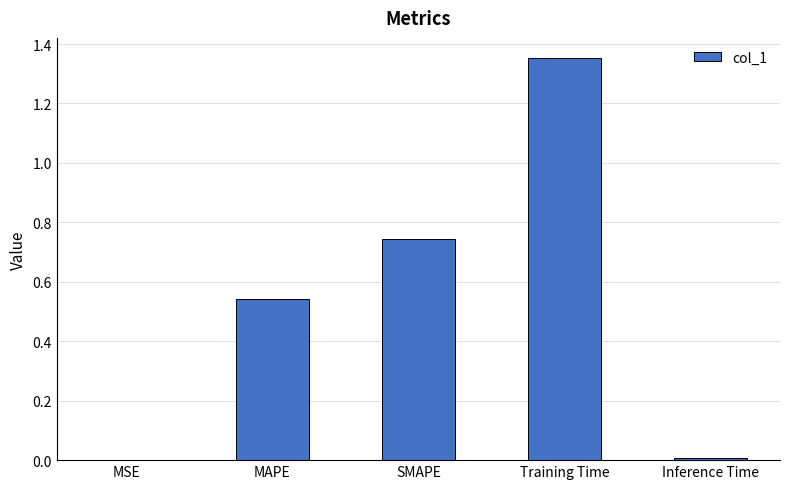

What is the change in value from MAPE to Training Time?

+0.8